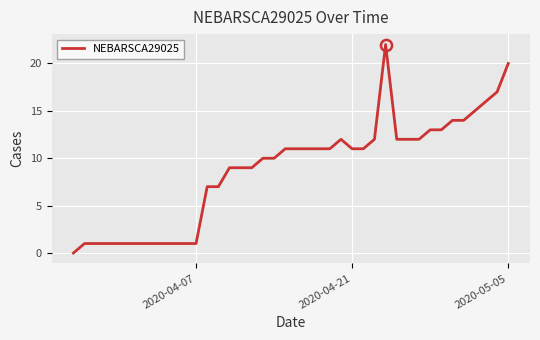

What is the greatest value displayed?

22